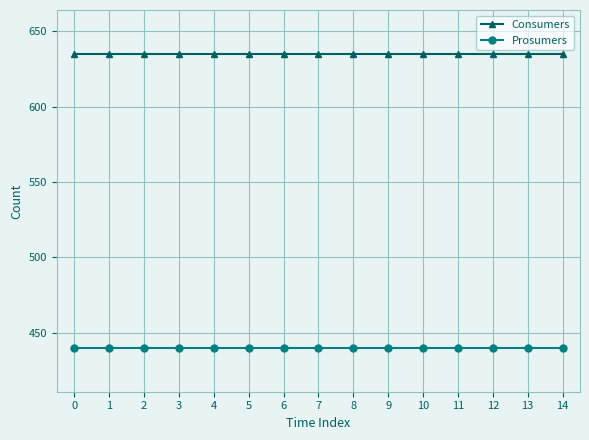

Rank the series by their average value, from lowest to highest.

Prosumers, Consumers